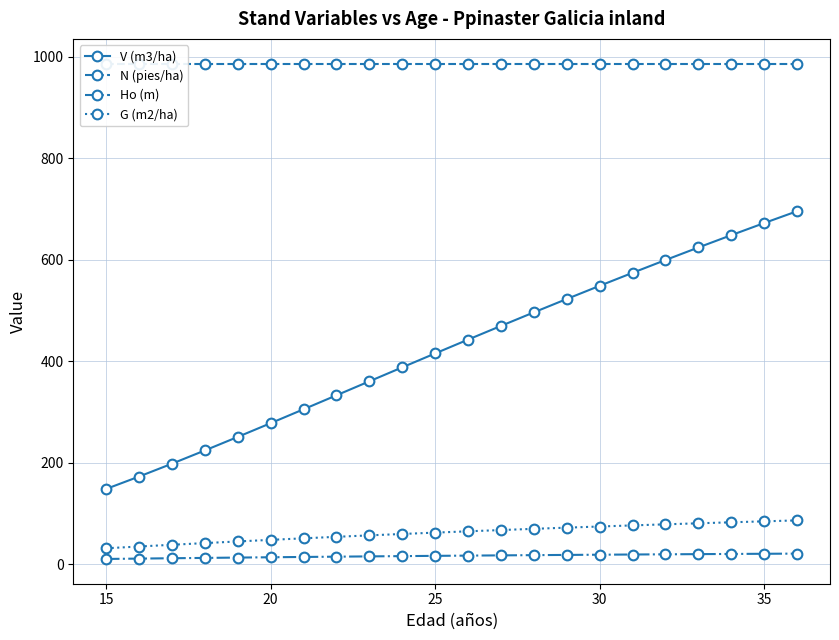

What is the minimum value for V (m3/ha)?

148.9